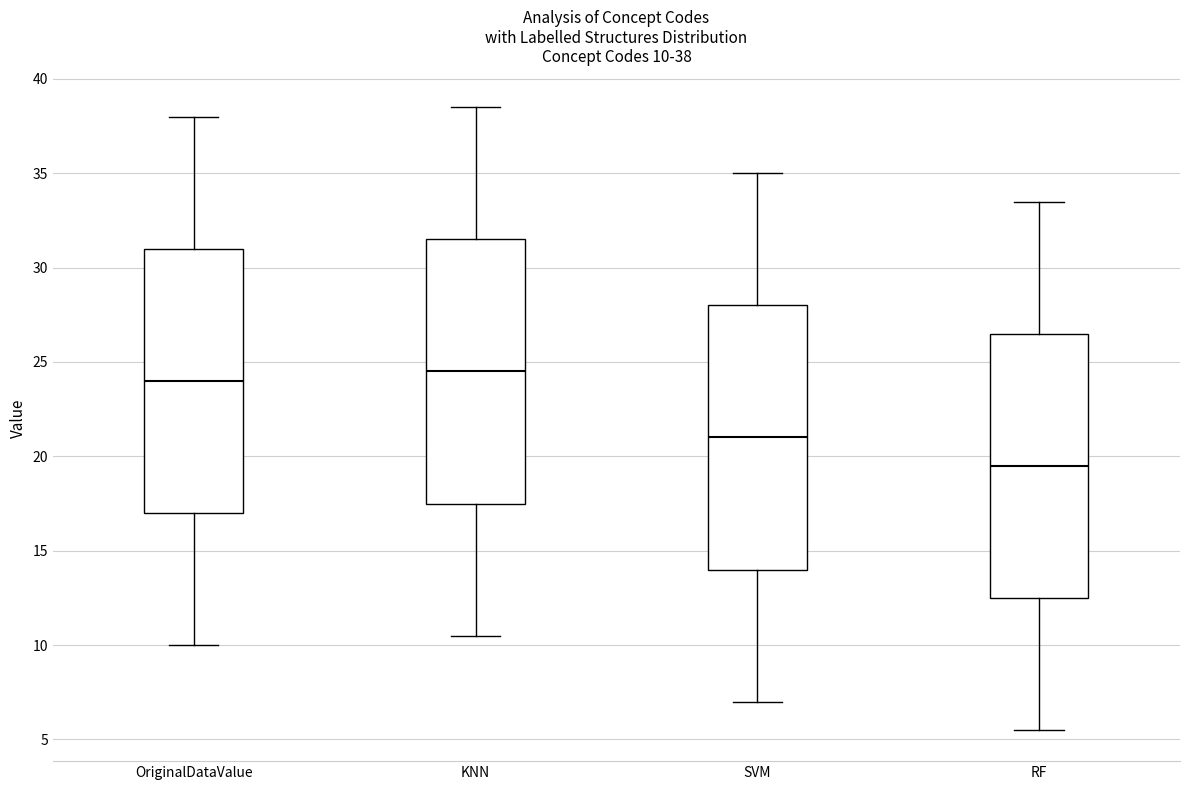

Which box has the lowest median line?

RF